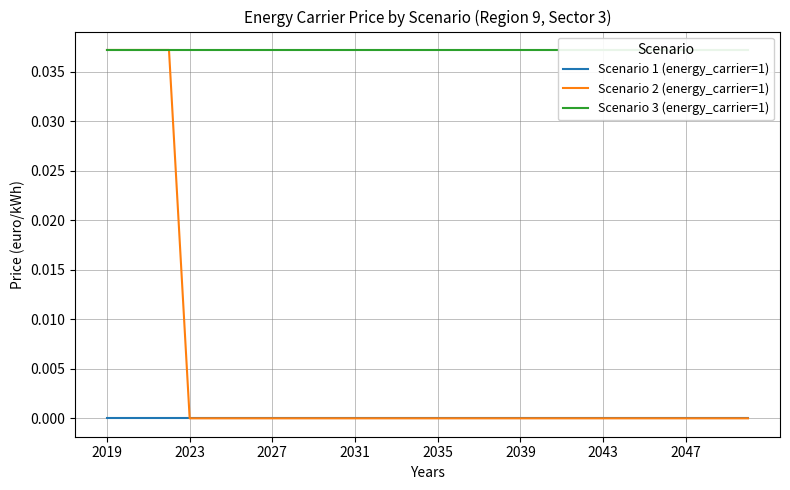

The Scenario 3 (energy_carrier=1) series shows 0.0 at 11. True or false?

True